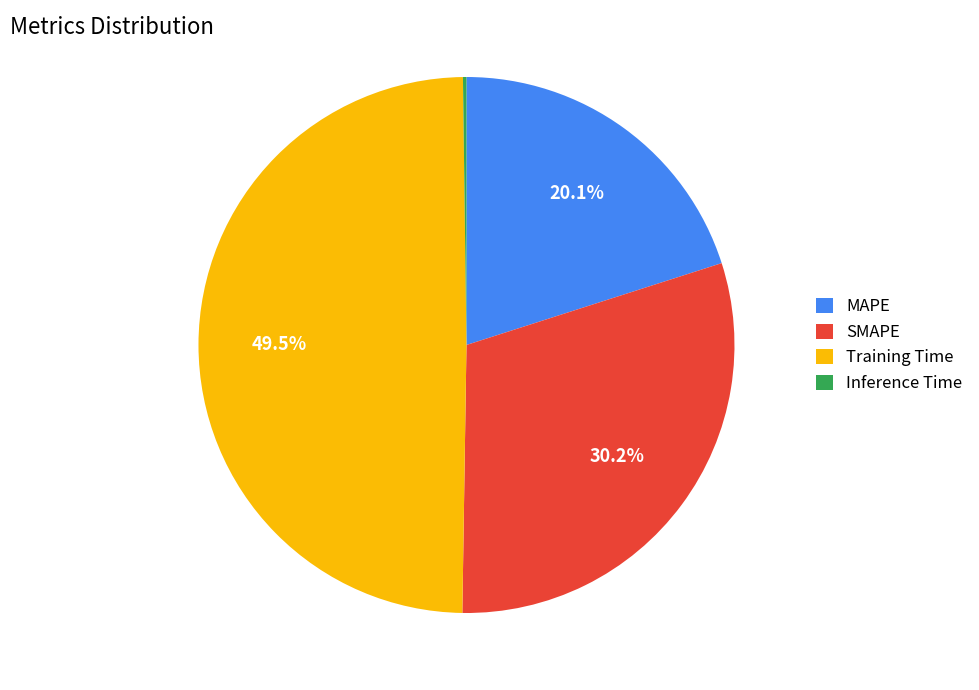

Does SMAPE account for over 50% of the chart?

No